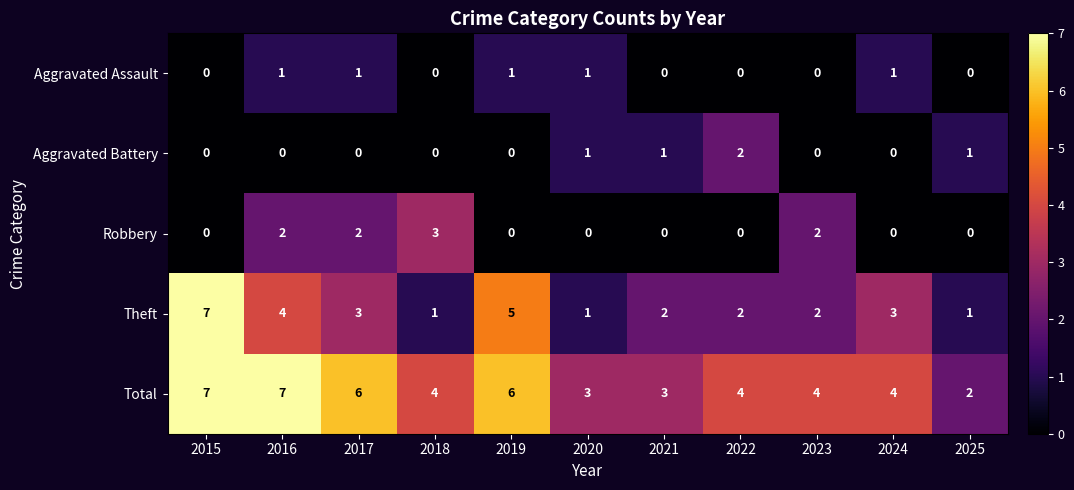

The value of Robbery at 2017 is 2. True or false?

True